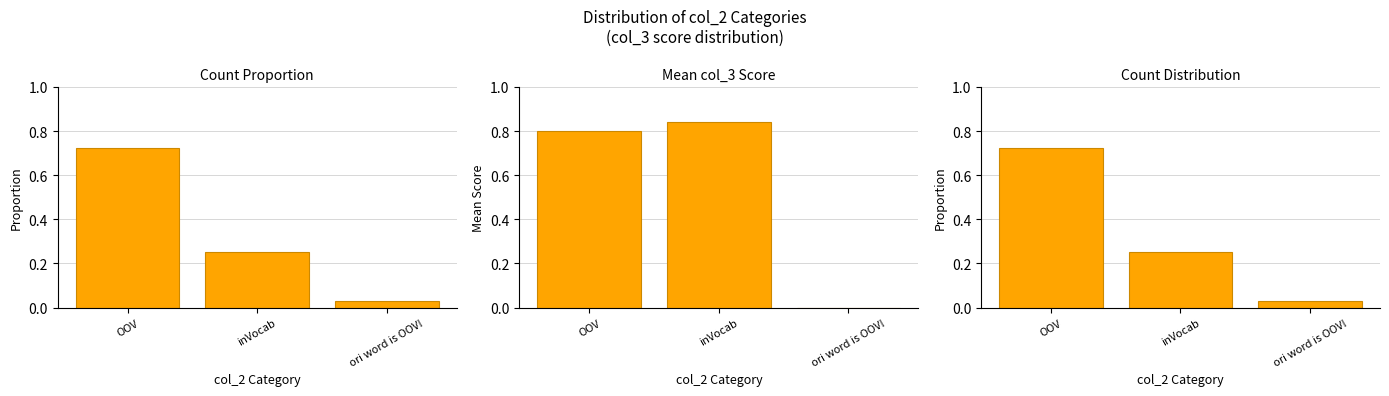

Does the chart contain stacked bars?

No